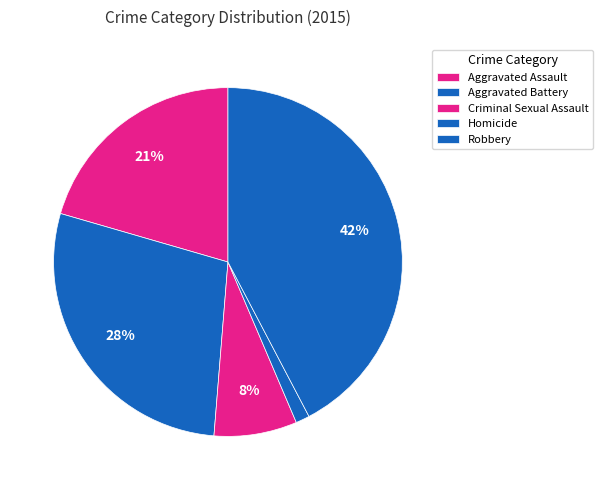

To the nearest percent, what is the difference between the Robbery and Homicide slice percentages?

41%